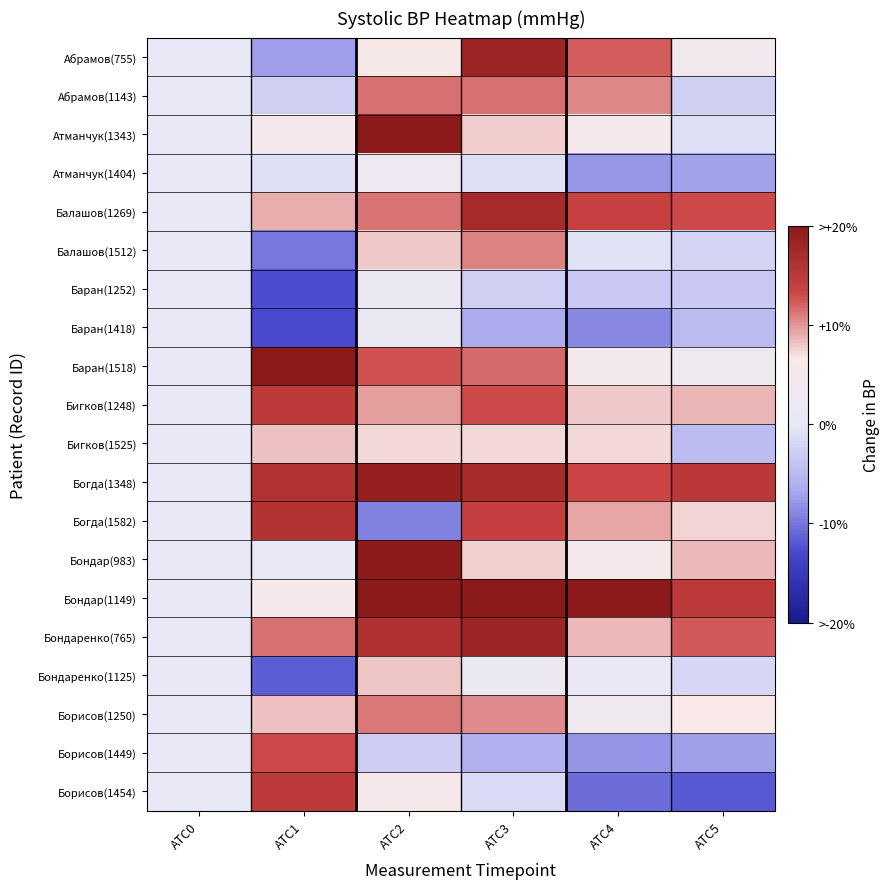

Reading right to left, extract all data points from this chart.

Абрамов(755): АТС5=4.1	АТС4=12.3	АТС3=18.0	АТС2=6.6	АТС1=-7.4	АТС0=0.0
Абрамов(1143): АТС5=-2.7	АТС4=10.6	АТС3=11.5	АТС2=11.5	АТС1=-2.7	АТС0=0.0
Атманчук(1343): АТС5=-0.9	АТС4=5.2	АТС3=7.8	АТС2=19.8	АТС1=5.2	АТС0=0.0
Атманчук(1404): АТС5=-7.1	АТС4=-7.9	АТС3=-0.8	АТС2=2.4	АТС1=-0.8	АТС0=0.0
Балашов(1269): АТС5=13.0	АТС4=13.8	АТС3=17.1	АТС2=11.4	АТС1=8.9	АТС0=0.0
Балашов(1512): АТС5=-2.1	АТС4=-0.7	АТС3=10.7	АТС2=7.9	АТС1=-10.0	АТС0=0.0
Баран(1252): АТС5=-3.4	АТС4=-3.4	АТС3=-2.5	АТС2=1.7	АТС1=-12.7	АТС0=0.0
Баран(1418): АТС5=-4.8	АТС4=-8.9	АТС3=-6.5	АТС2=1.6	АТС1=-12.9	АТС0=0.0
Баран(1518): АТС5=2.7	АТС4=4.5	АТС3=11.8	АТС2=12.7	АТС1=28.2	АТС0=0.0
Бигков(1248): АТС5=8.7	АТС4=7.8	АТС3=13.0	АТС2=9.6	АТС1=14.8	АТС0=0.0
Бигков(1525): АТС5=-4.5	АТС4=7.3	АТС3=7.3	АТС2=7.3	АТС1=8.2	АТС0=0.0
Богда(1348): АТС5=15.1	АТС4=13.2	АТС3=17.0	АТС2=18.9	АТС1=16.0	АТС0=0.0
Богда(1582): АТС5=7.5	АТС4=9.3	АТС3=14.0	АТС2=-9.3	АТС1=15.9	АТС0=0.0
Бондар(983): АТС5=8.5	АТС4=5.7	АТС3=7.5	АТС2=21.7	АТС1=0.0	АТС0=0.0
Бондар(1149): АТС5=14.7	АТС4=23.2	АТС3=26.3	АТС2=28.4	АТС1=5.3	АТС0=0.0
Бондаренко(765): АТС5=12.4	АТС4=8.6	АТС3=18.1	АТС2=16.2	АТС1=11.4	АТС0=0.0
Бондаренко(1125): АТС5=-1.8	АТС4=0.9	АТС3=1.8	АТС2=8.0	АТС1=-11.6	АТС0=0.0
Борисов(1250): АТС5=6.7	АТС4=3.7	АТС3=10.4	АТС2=11.1	АТС1=8.1	АТС0=0.0
Борисов(1449): АТС5=-7.2	АТС4=-8.0	АТС3=-5.8	АТС2=-2.9	АТС1=13.0	АТС0=0.0
Борисов(1454): АТС5=-12.0	АТС4=-10.6	АТС3=-1.4	АТС2=5.6	АТС1=14.8	АТС0=0.0